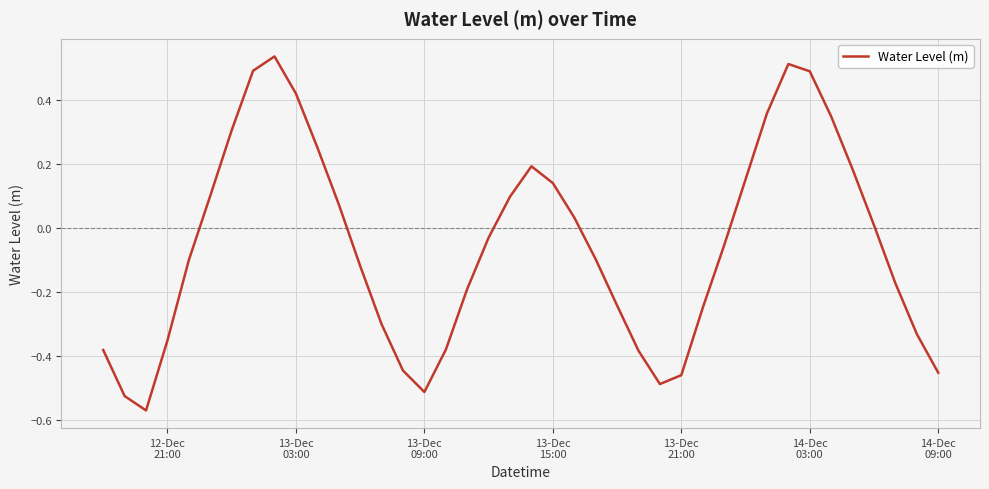

Does the chart display data point markers on the line(s)?

No